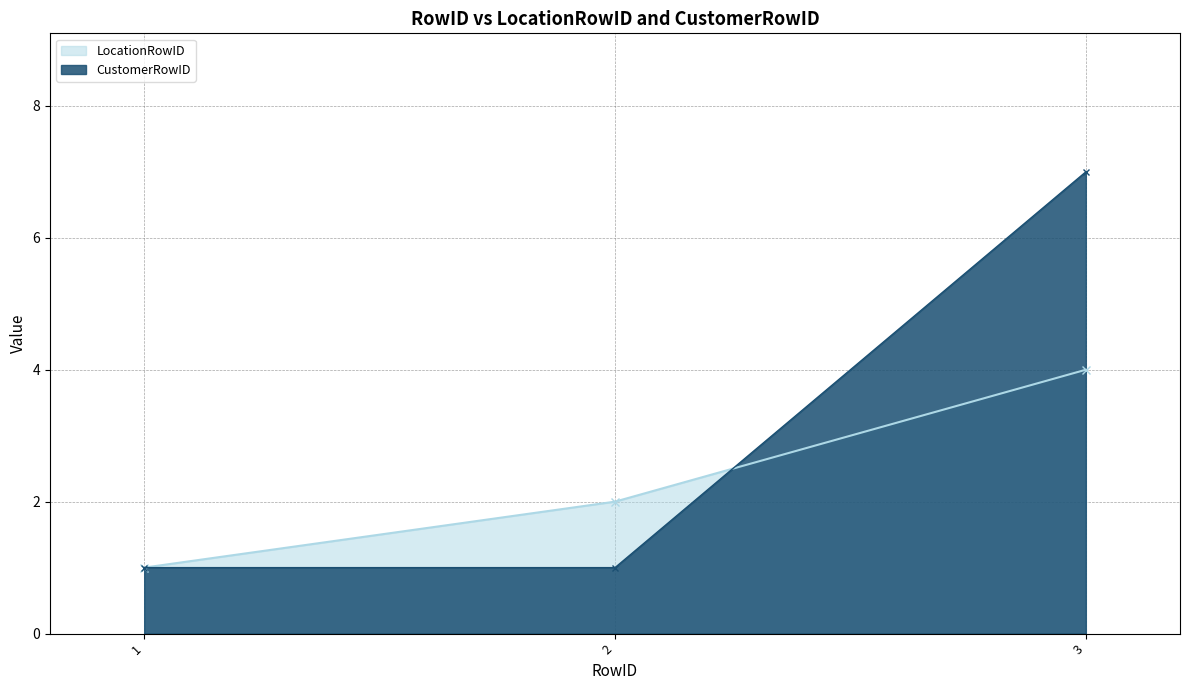

Which series has the widest spread of values?

CustomerRowID